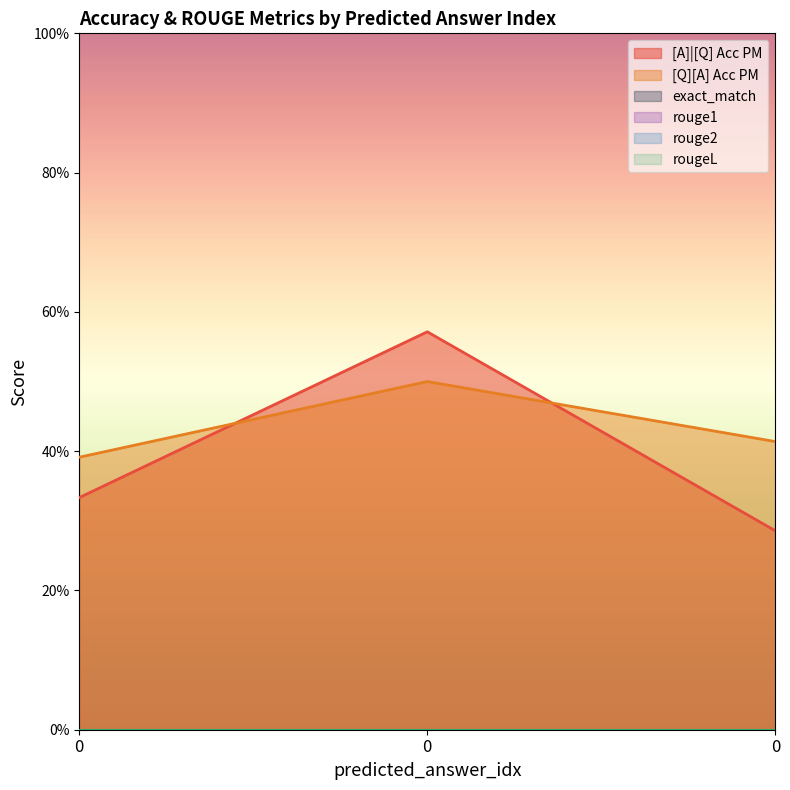

Which series has the largest range (max minus min)?

[A]|[Q] Acc PM